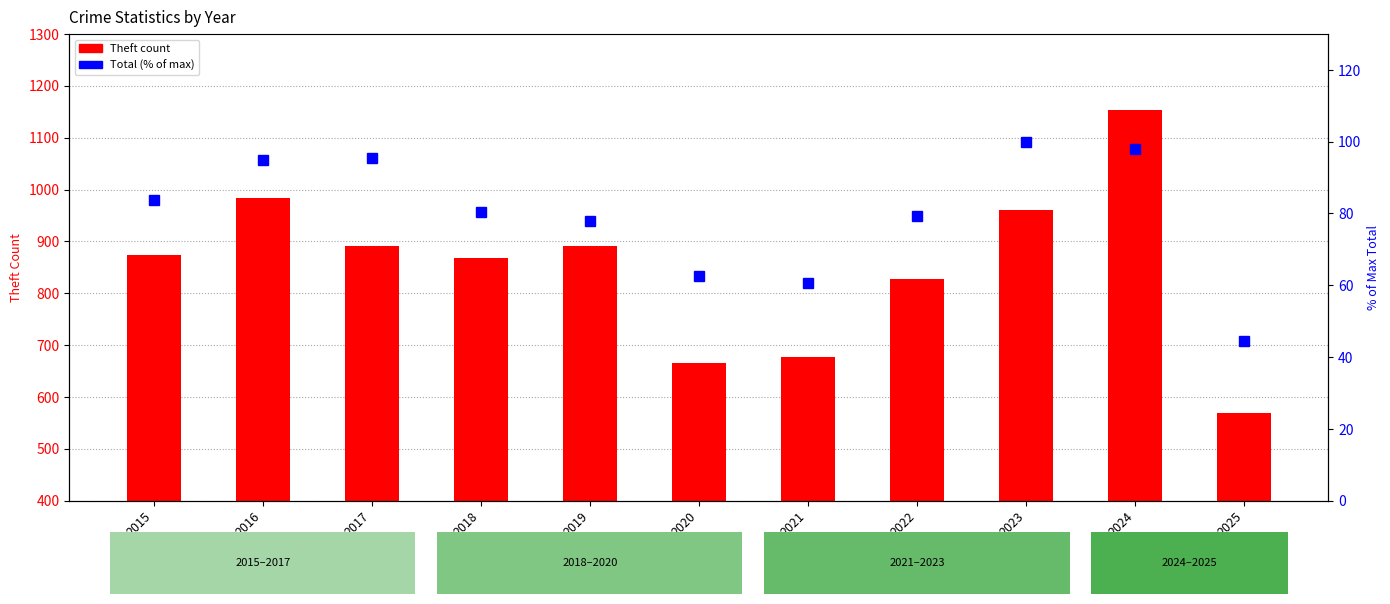

Where does the Total (% of max) series first go above 80?

2015